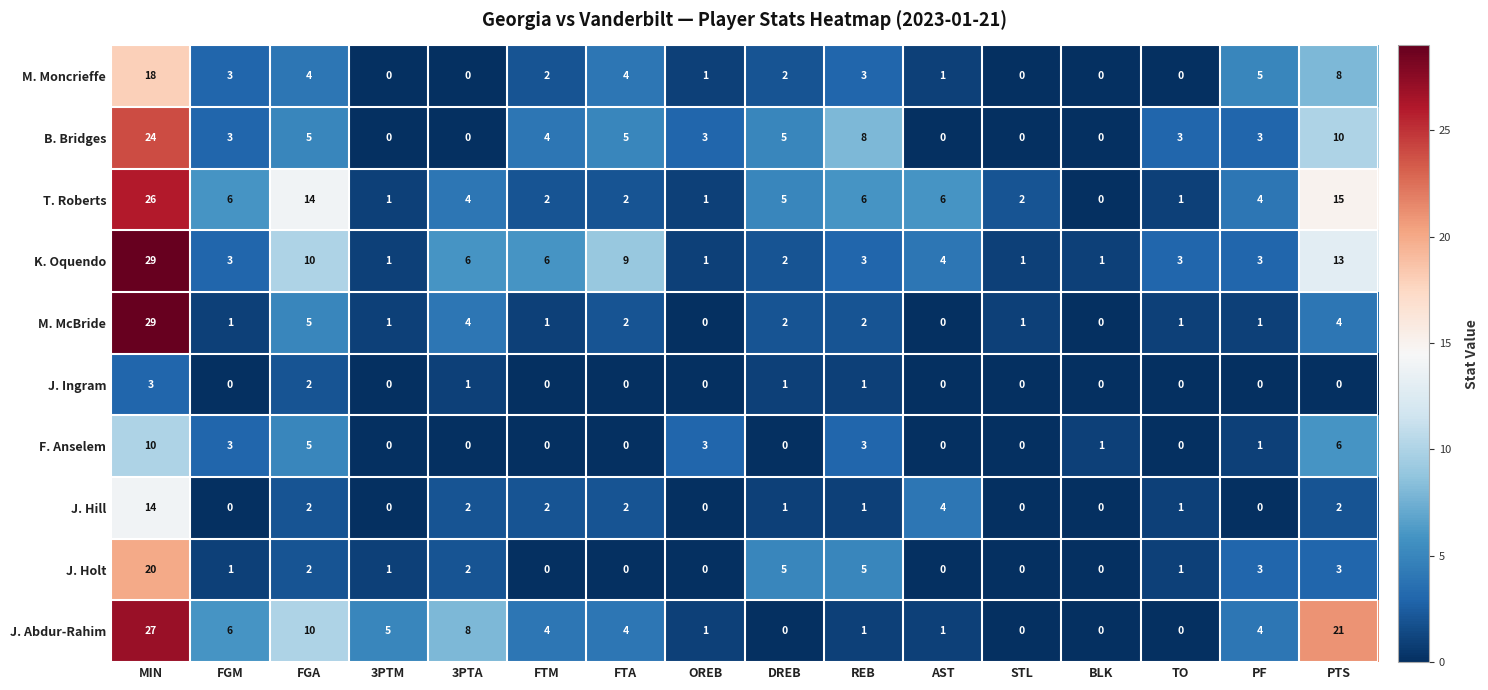

At which label is K. Oquendo closest to 15?

PTS